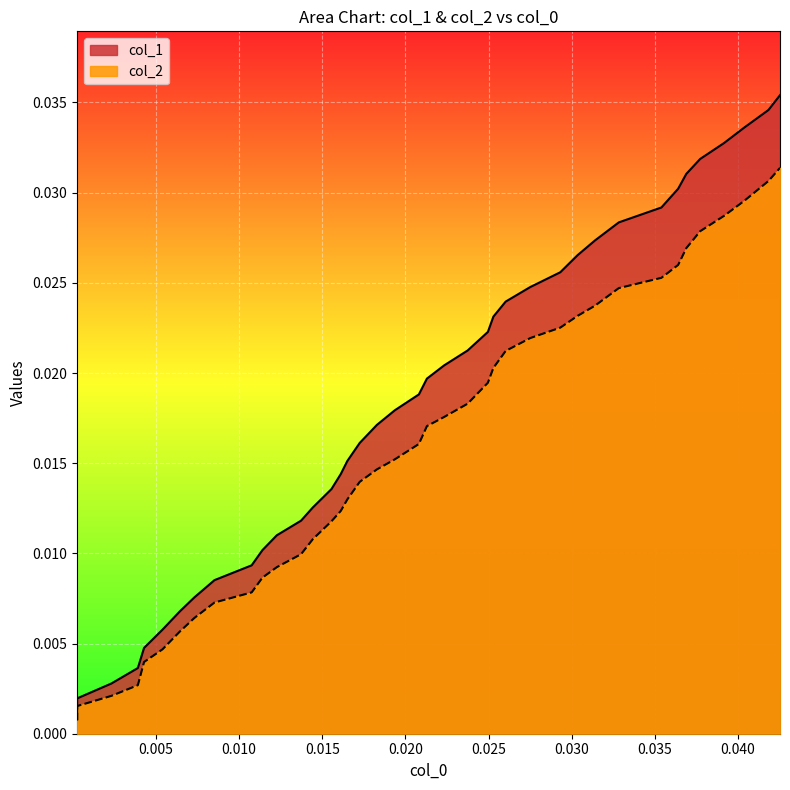

How many lines are shown in the chart?

2